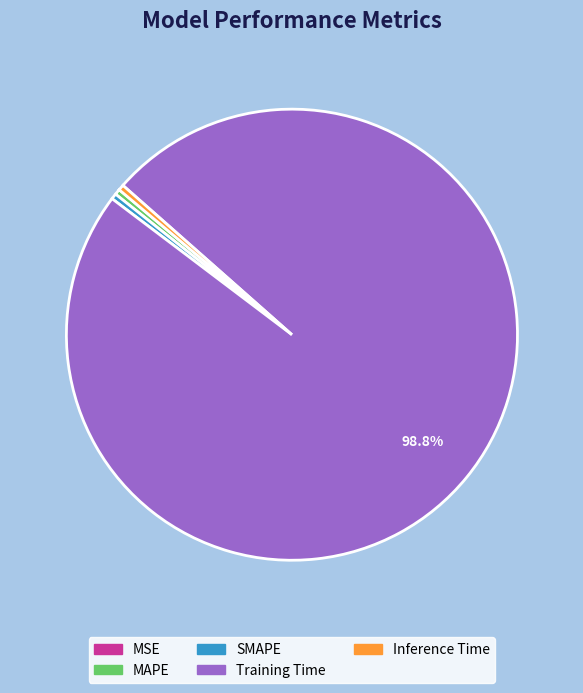

Is there a majority slice in this chart?

Yes